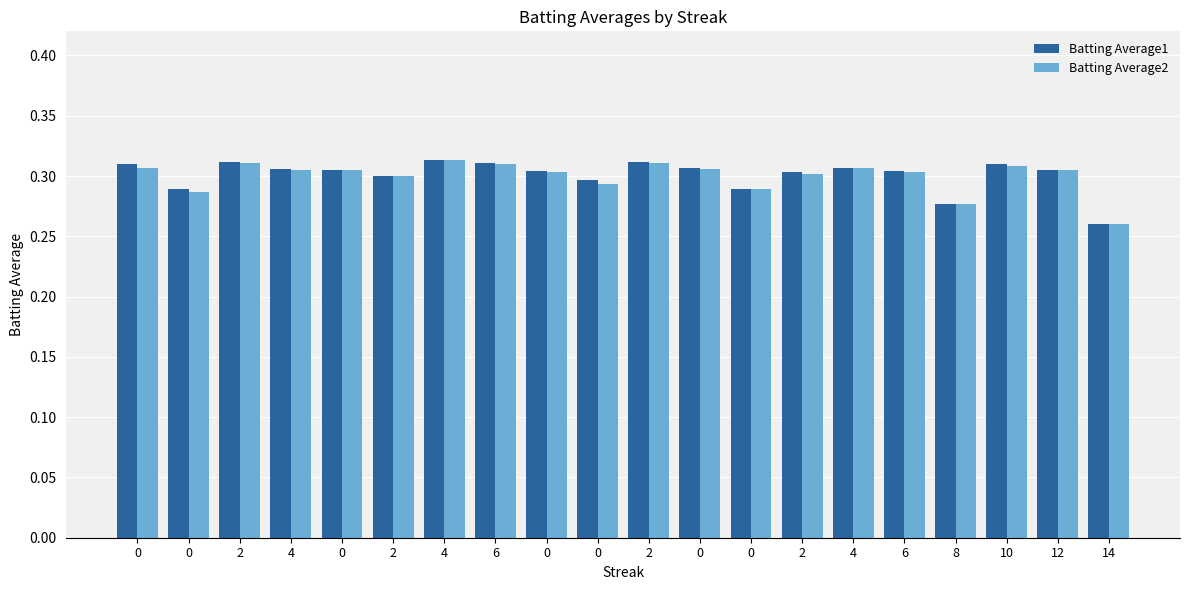

Does the chart contain any negative values?

No